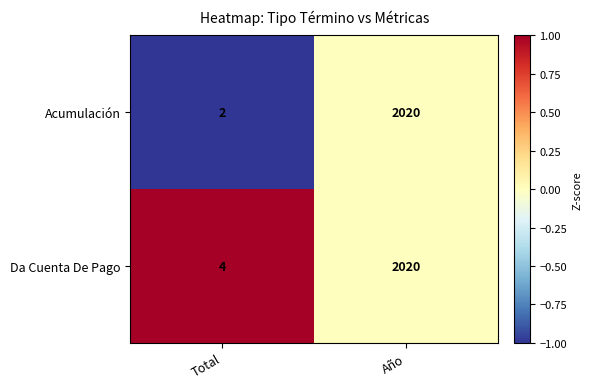

Which series has the widest spread of values?

Acumulación